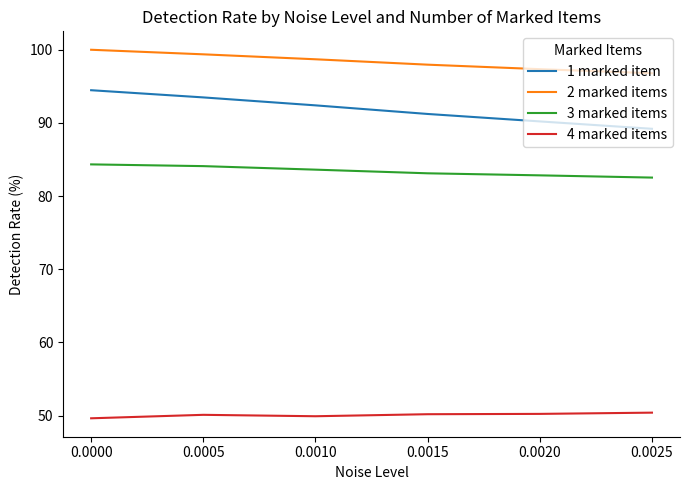

What is the lowest value of the 1 marked item series?

89.2